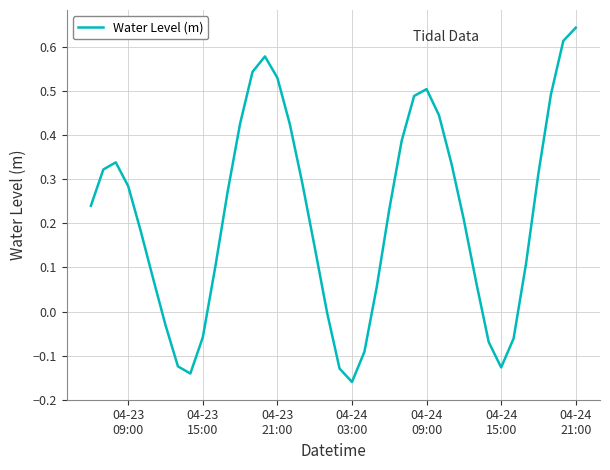

What is the difference between the maximum and minimum values?

0.8